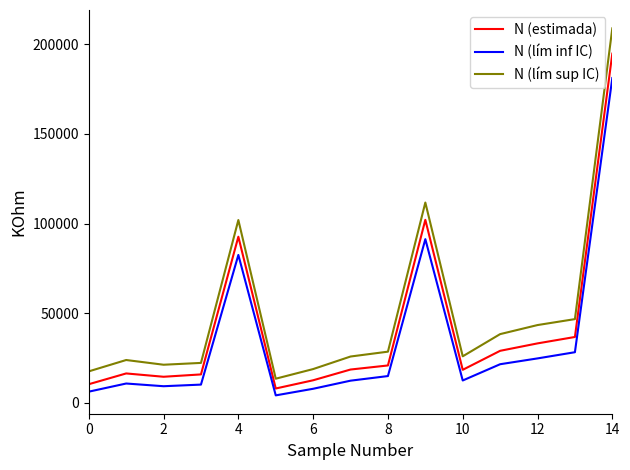

What is the maximum value shown in the chart?

208855